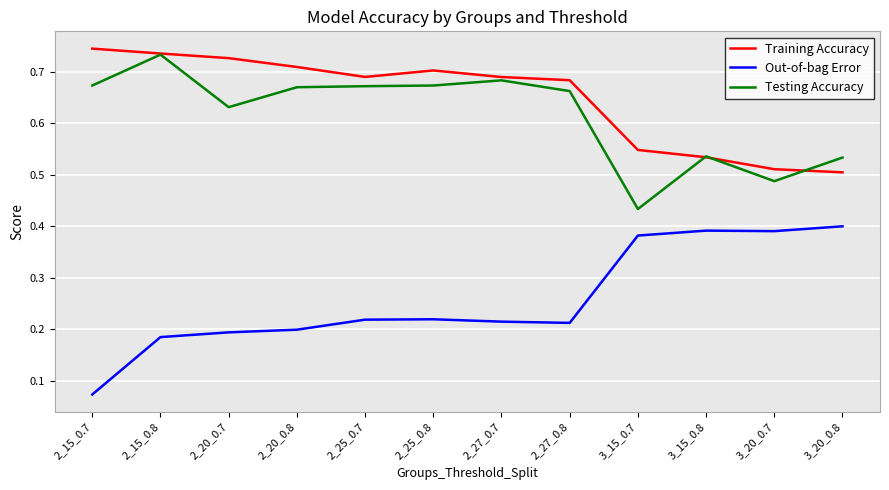

True or false: Testing Accuracy has more than 1 interior local peaks.

True